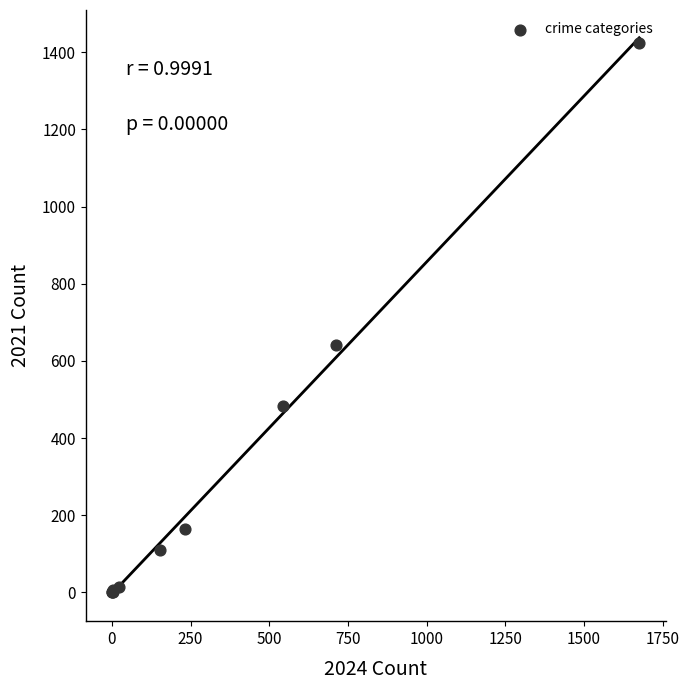

What Y value in the scatter plot is closest to 712?

642